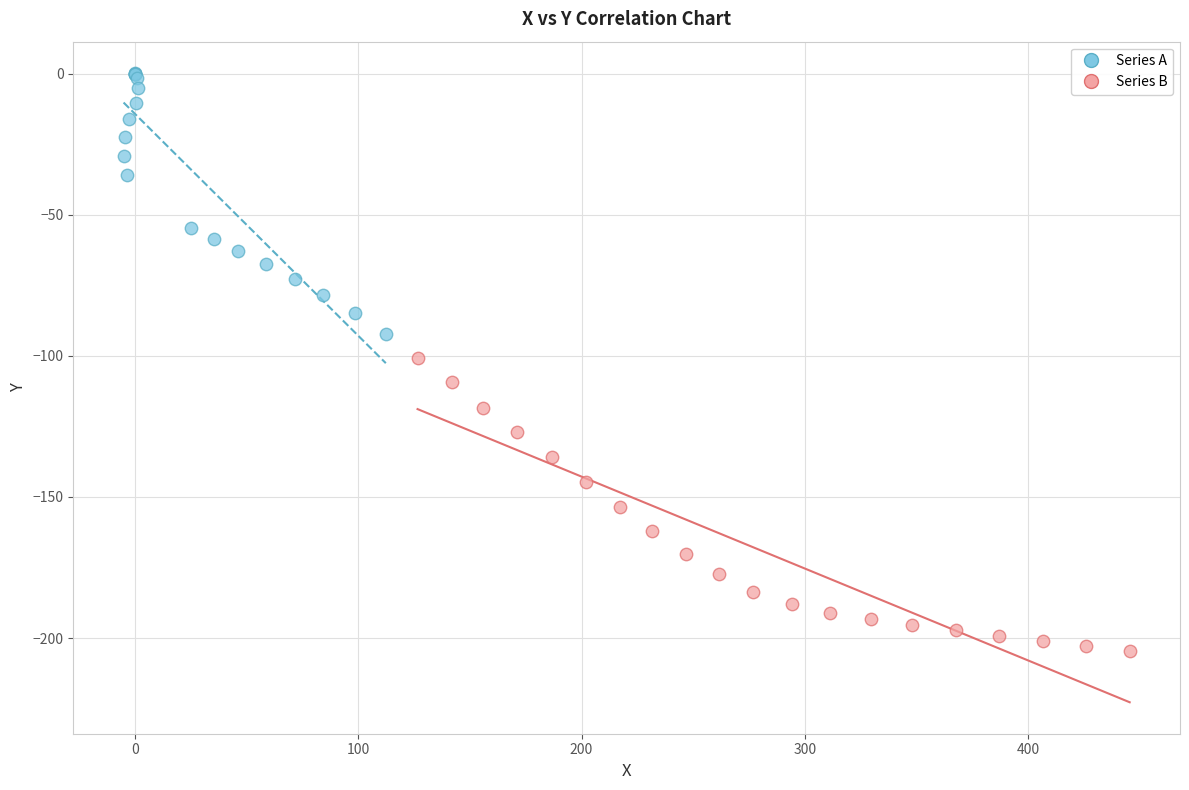

Which series contains the lowest Y value?

Series B